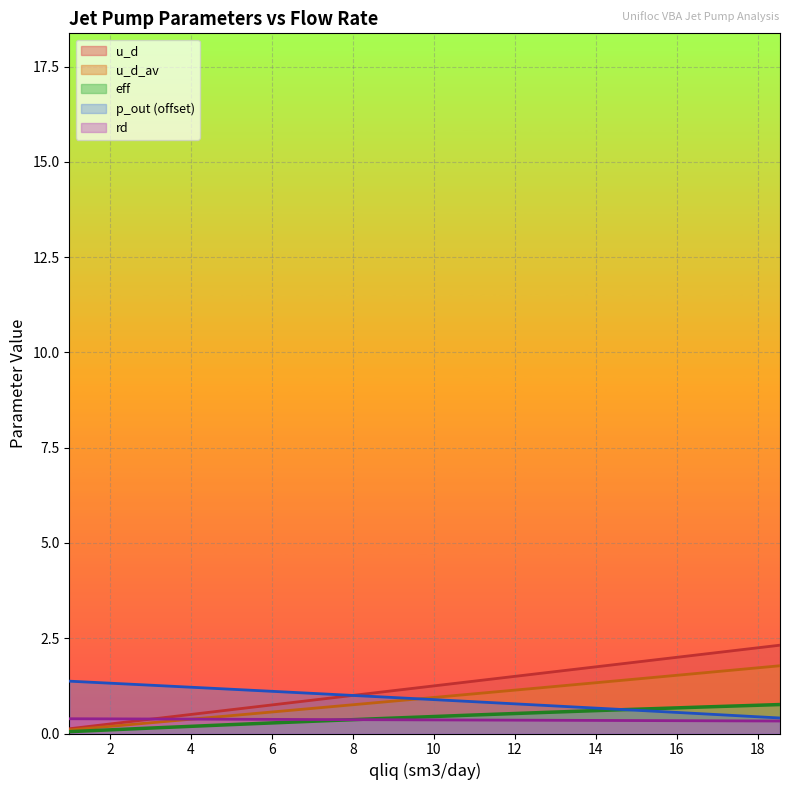

What is the value of the rd point at the 7th from the left?

0.3